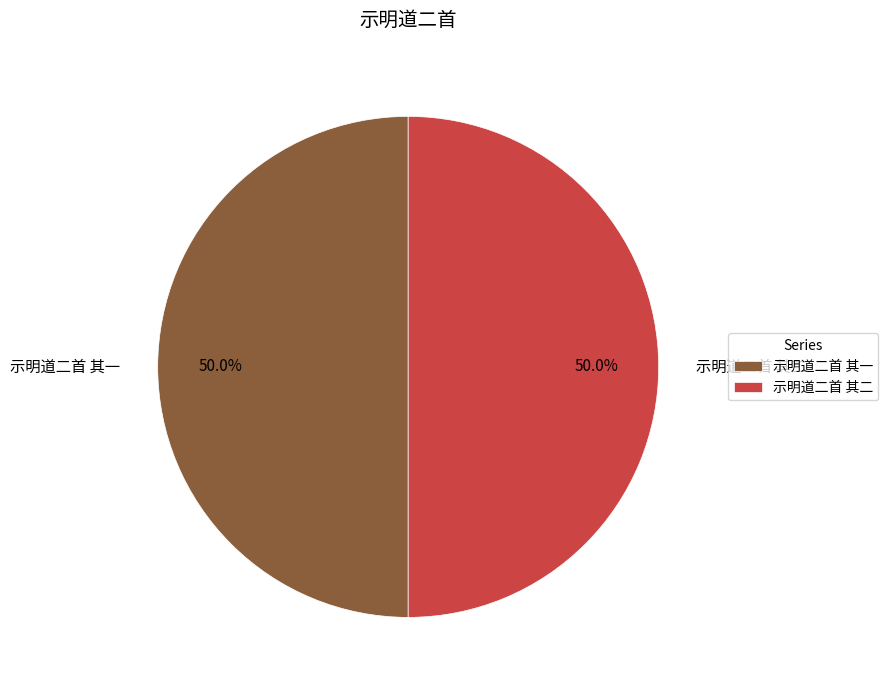

To the nearest percent, what portion does 示明道二首 其二 represent?

50%